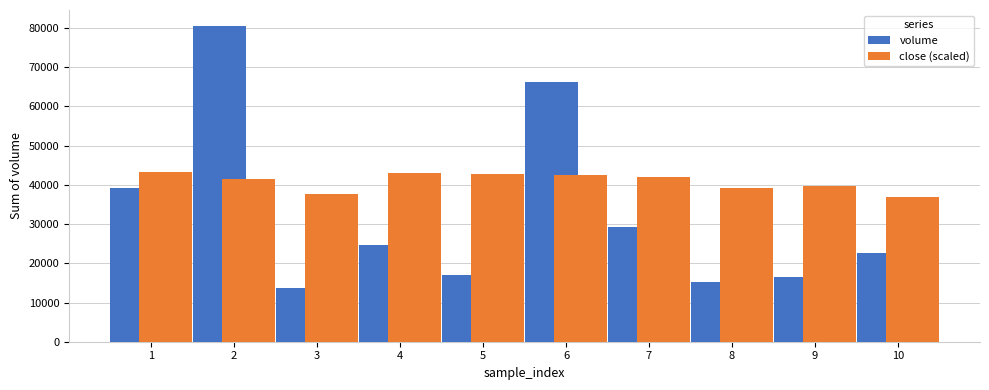

What is the spread (max minus min) of values at 7?

12640.1